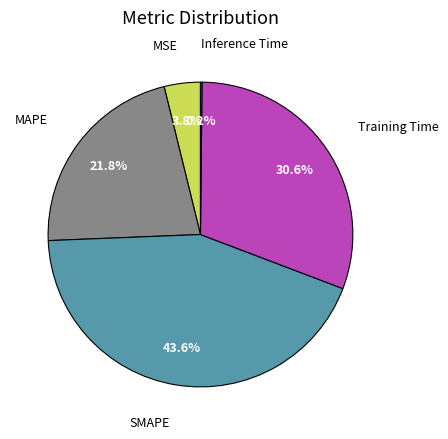

Is there a majority slice in this chart?

No